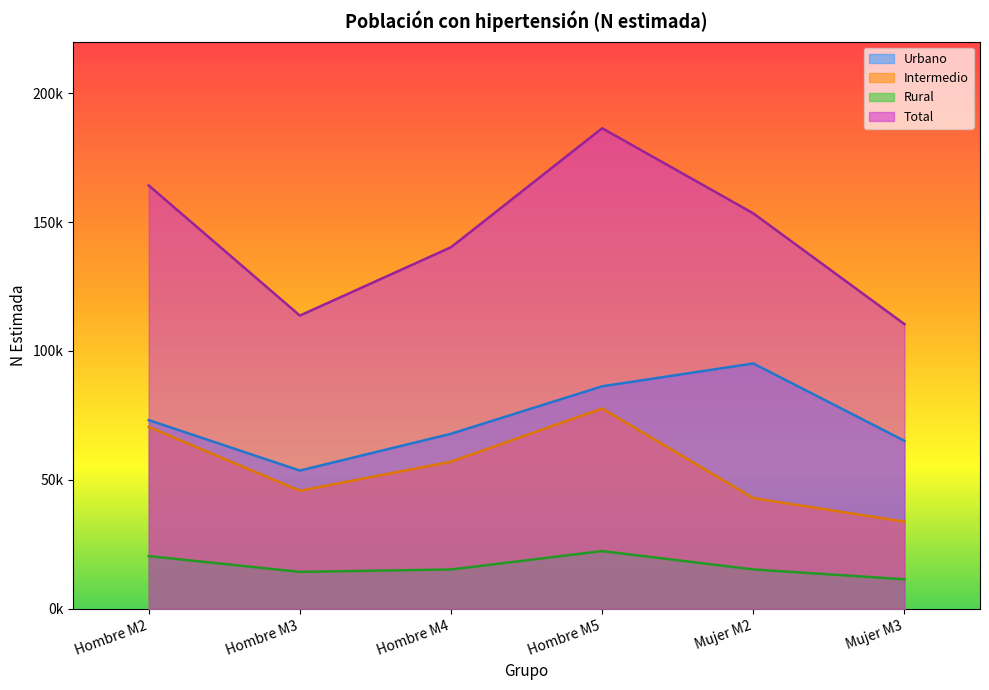

At how many categories does at least one series exceed 90888?

6